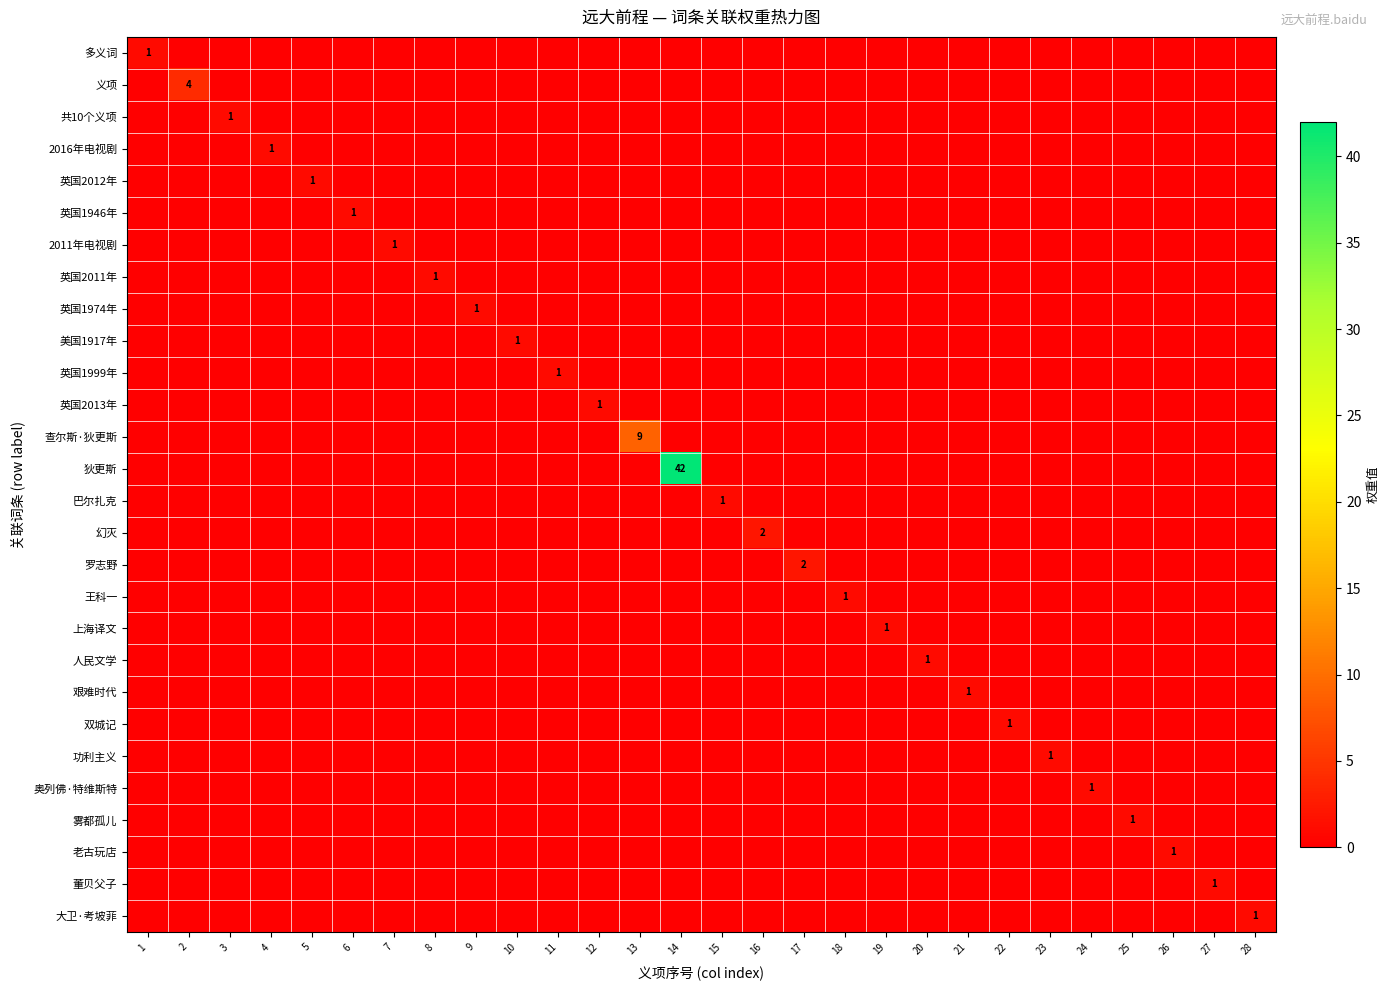

What is the difference between the maximum and minimum values in the 2016年电视剧 series?

1